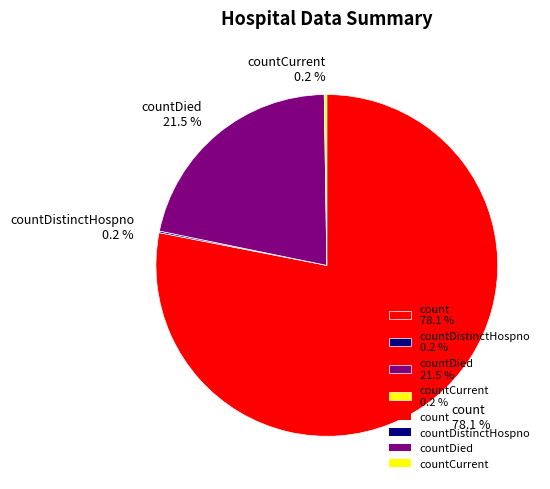

Is there a majority slice in this chart?

Yes